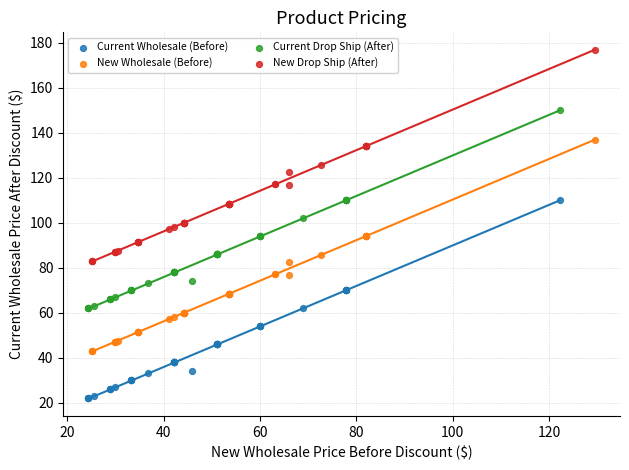

Which series reaches the minimum Y coordinate?

Current Wholesale (Before)